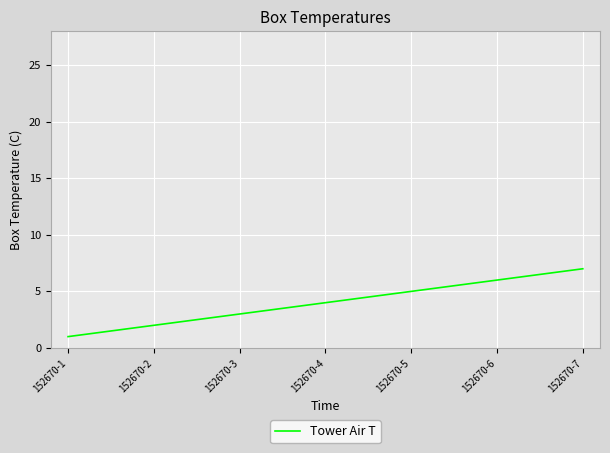

How many series are shown in this chart?

1